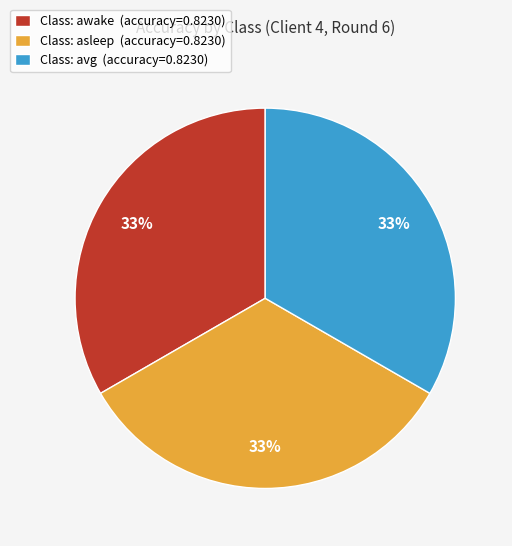

Does any single category account for the majority?

No